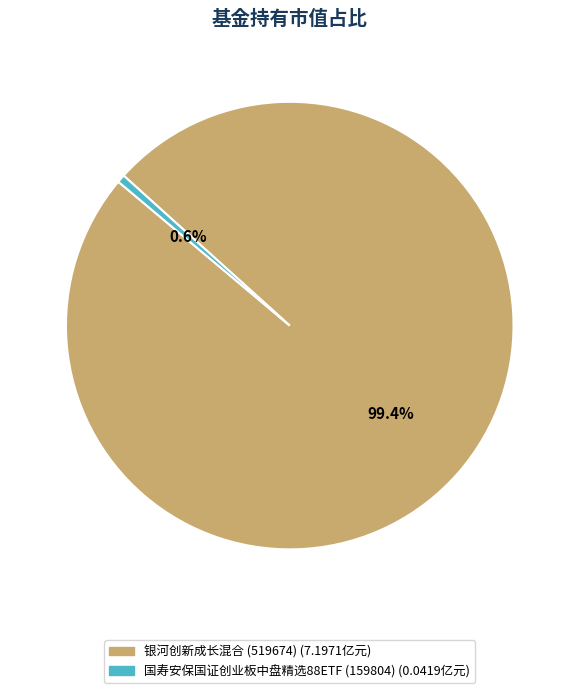

To the nearest percent, what is the difference between the largest and smallest slice percentages?

99%